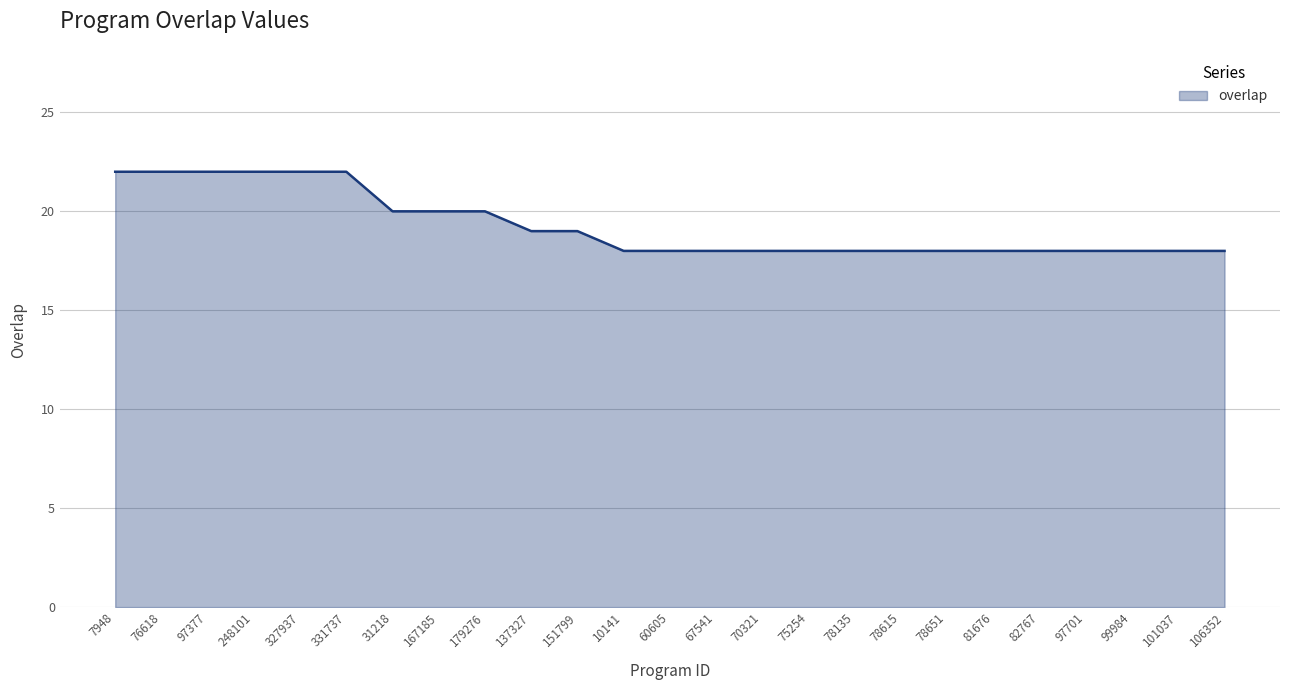

What is the ratio of the value at 248101 to the value at 10141?

1.2